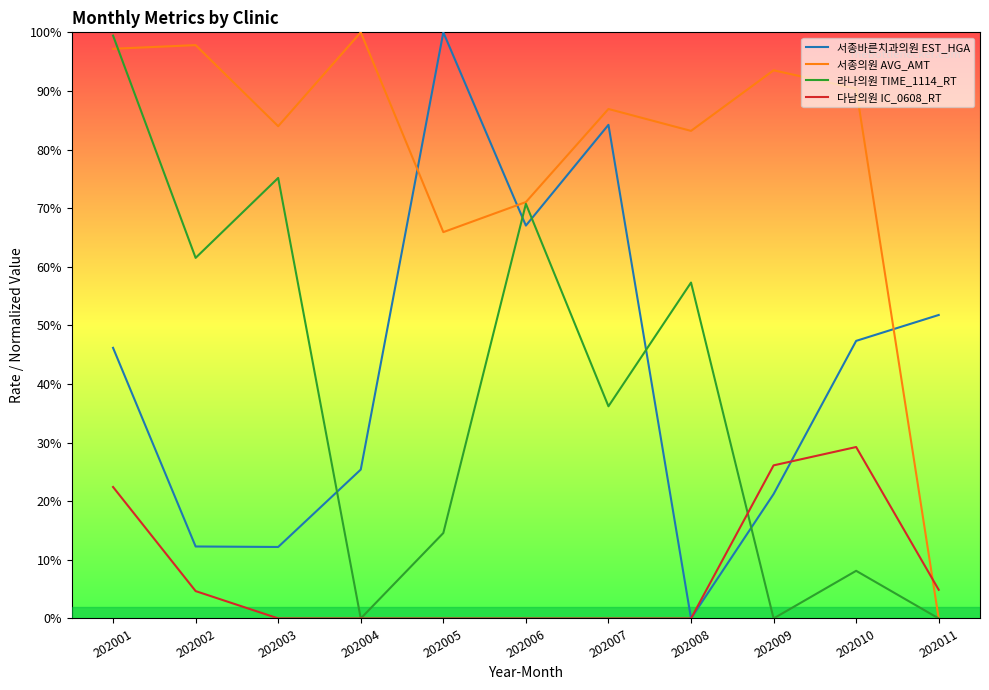

True or false: 라나의원 TIME_1114_RT has a value of 23.1 at 202005.

False